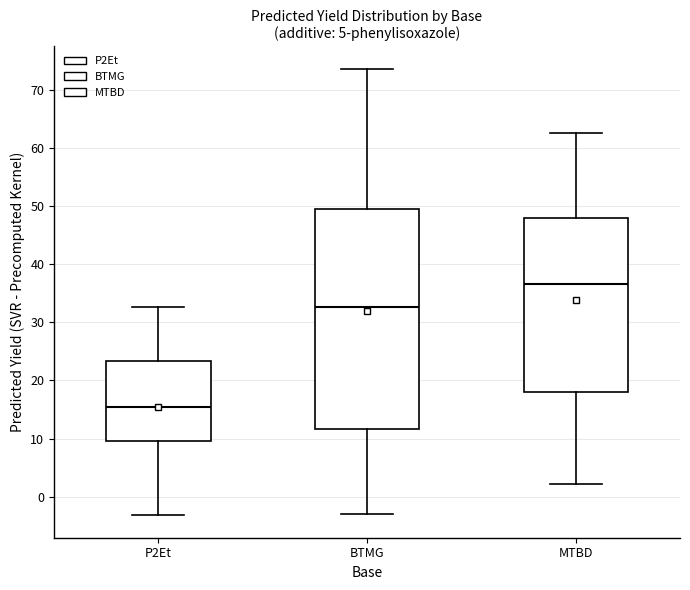

Which box has the lowest median line?

P2Et